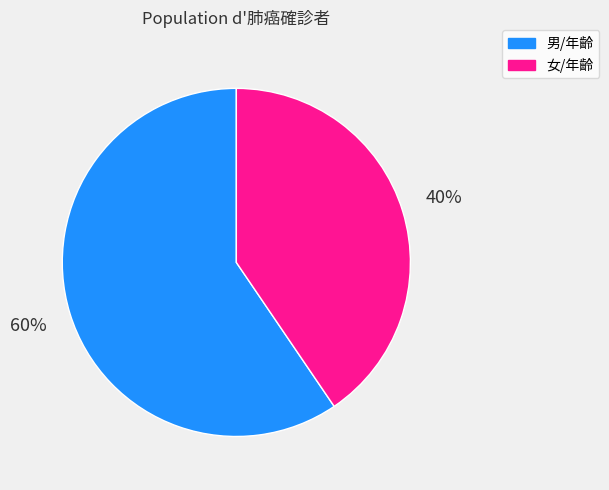

How many slices are in this pie chart?

2